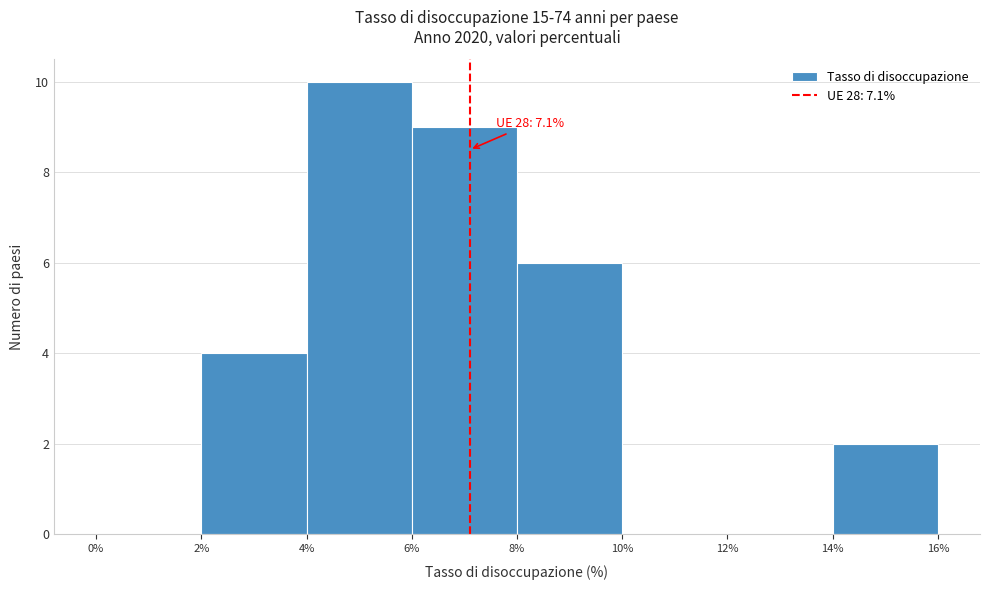

Which range on the x-axis has the tallest bar?

4% to 6%